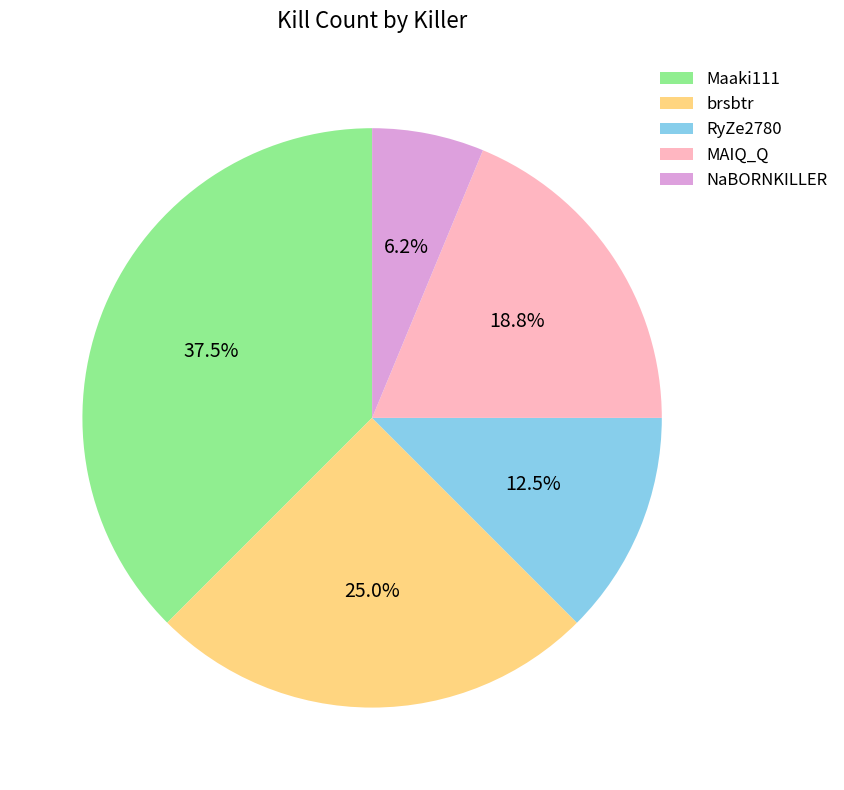

What percentage do RyZe2780 and brsbtr together represent?

37.5%